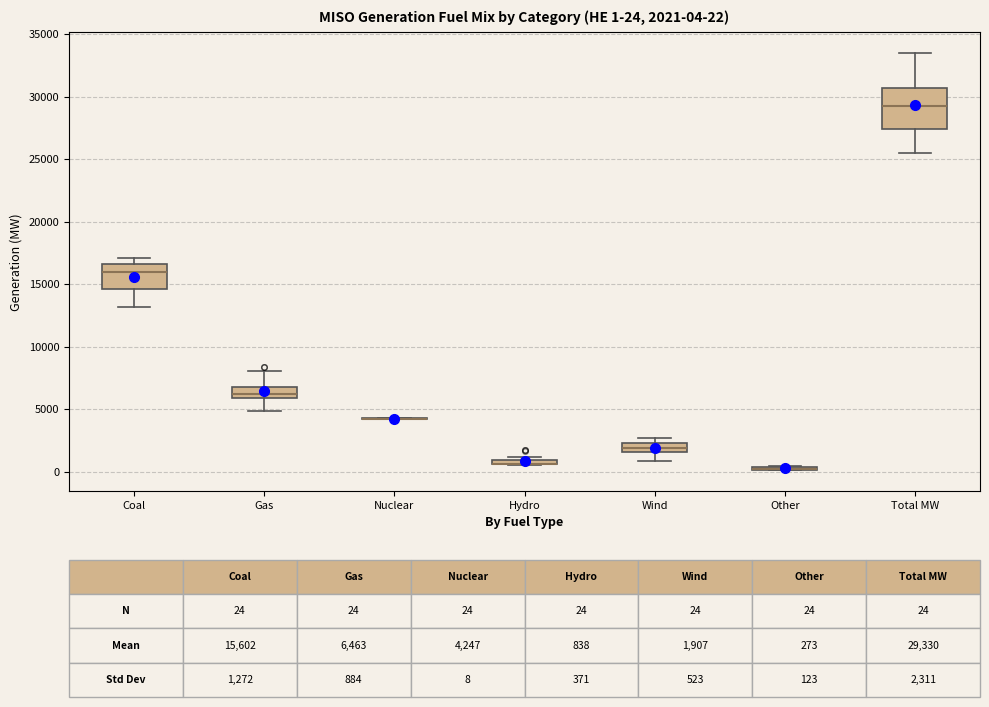

Comparing the boxes themselves (not the whiskers), which one is the tallest?

Total MW